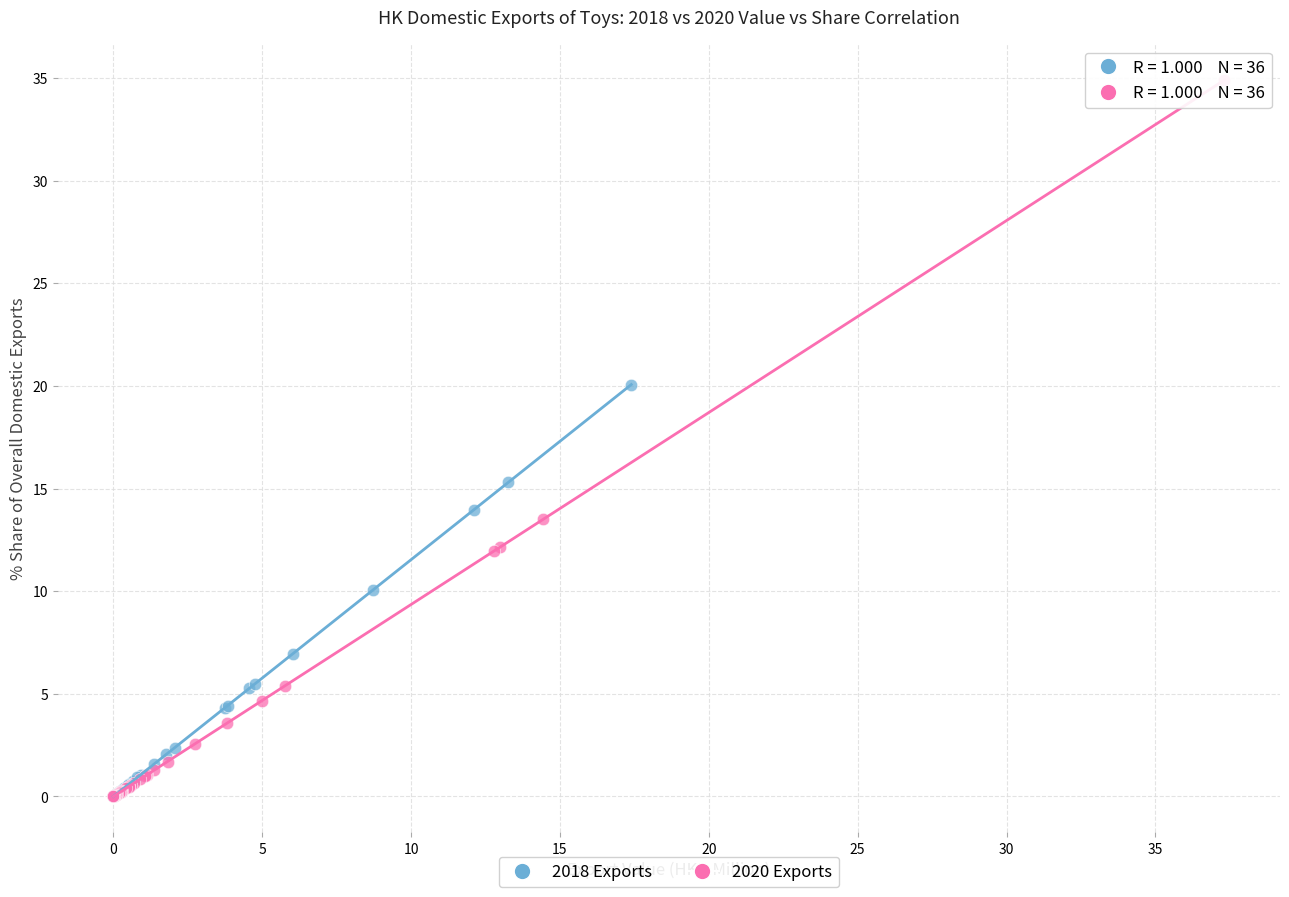

Which series contains the highest Y value?

2020 Exports